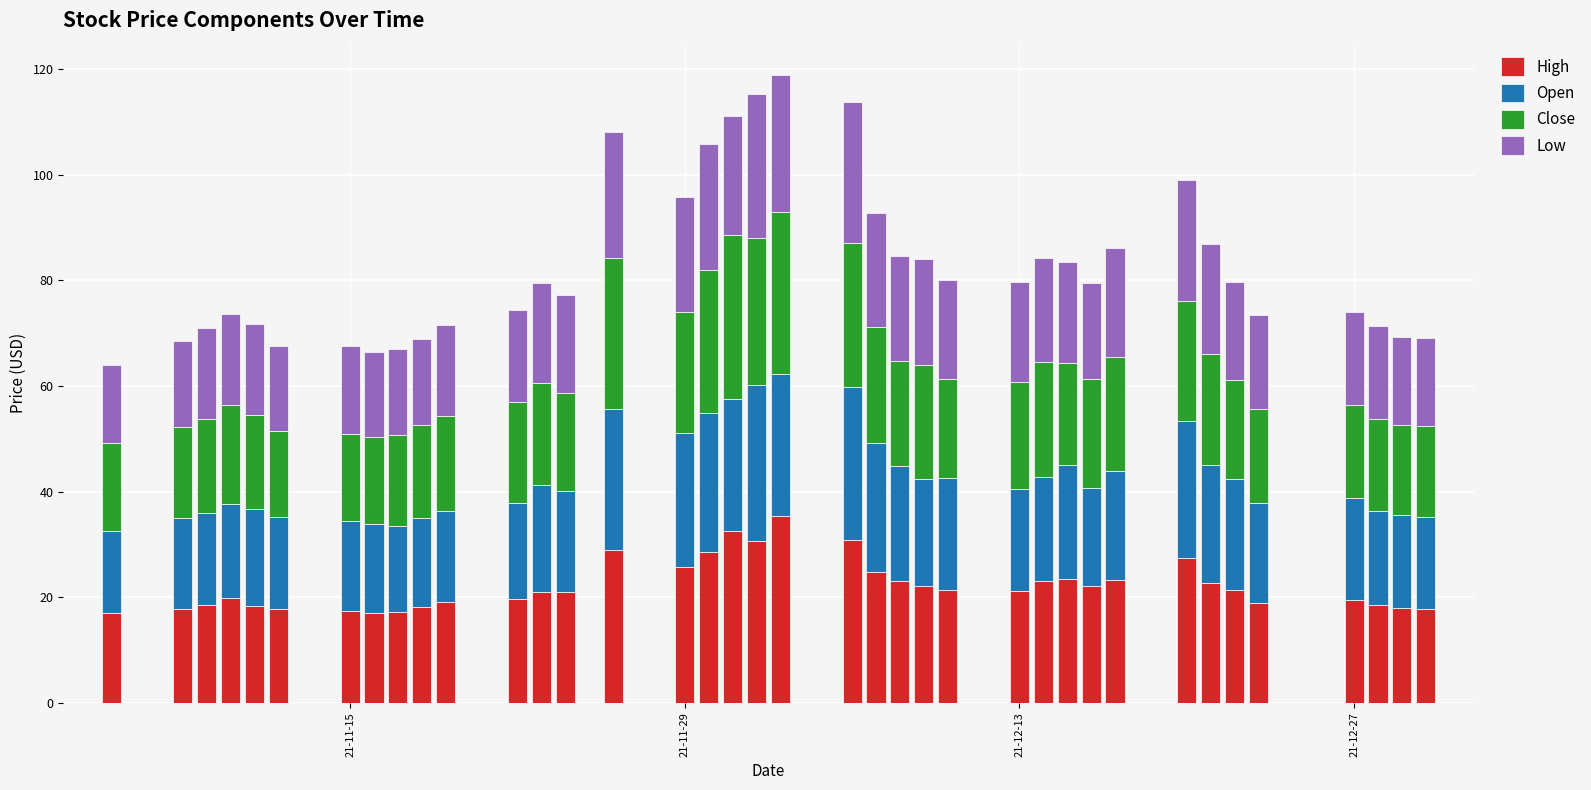

What is the maximum value for High?

35.3